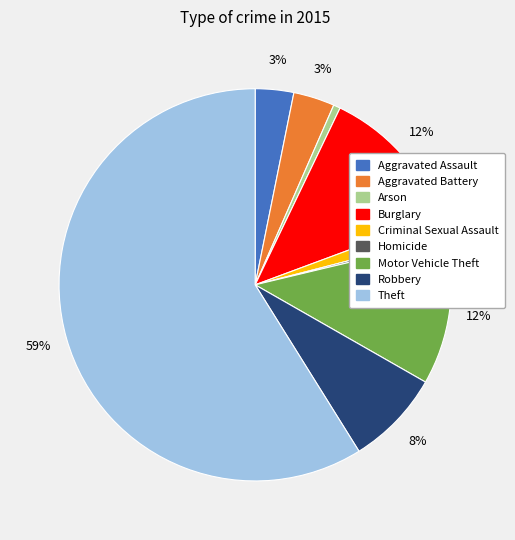

Which slice is the largest?

Theft